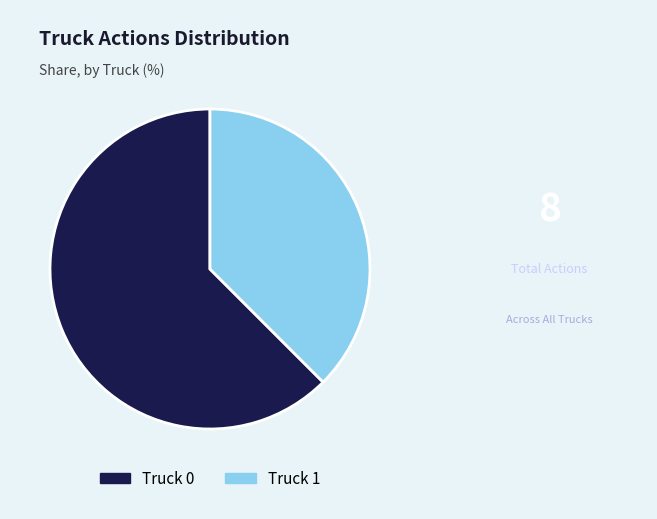

How many slices are in this pie chart?

2